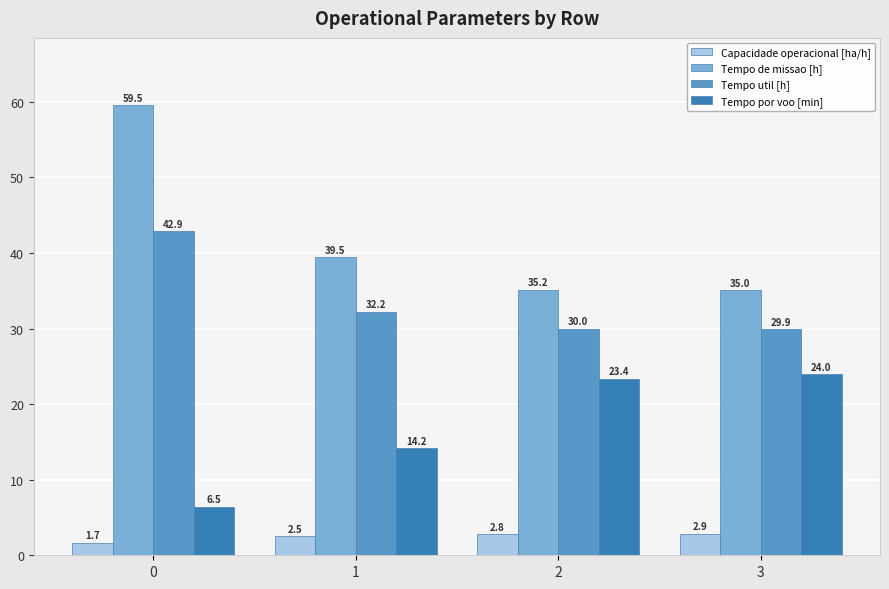

How many values in the Tempo util [h] series are below 32?

2